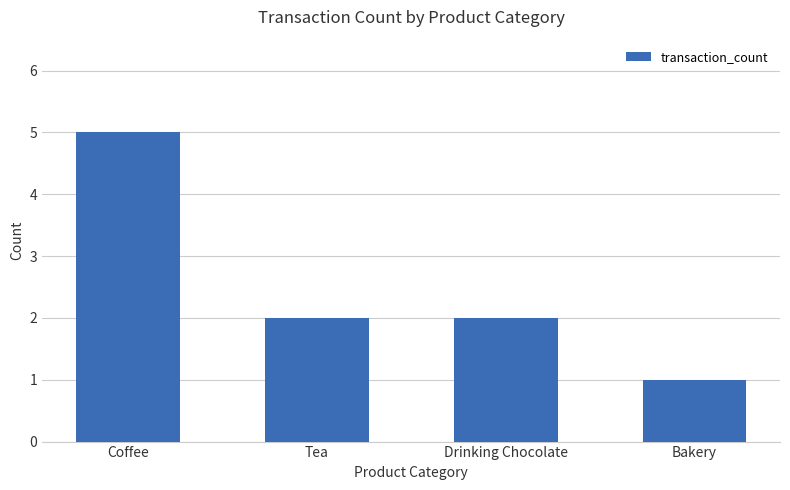

The chart shows a value of 2 at Drinking Chocolate. True or false?

True